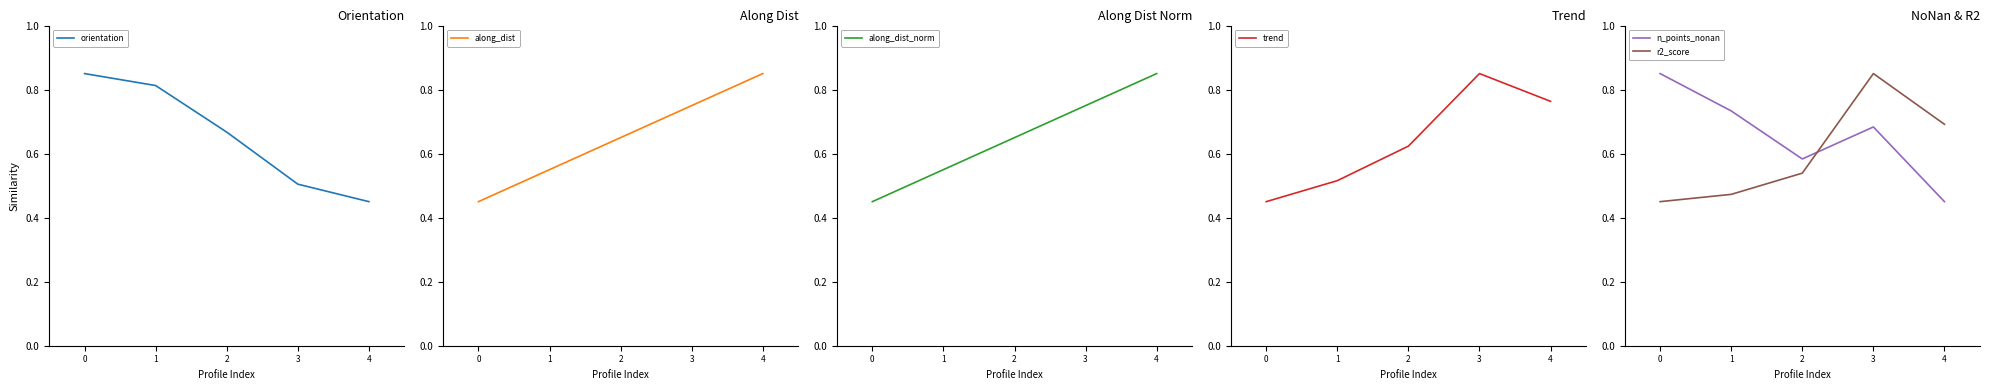

List the series in order of their peak value, lowest first.

orientation, along_dist, along_dist_norm, trend, n_points_nonan, r2_score